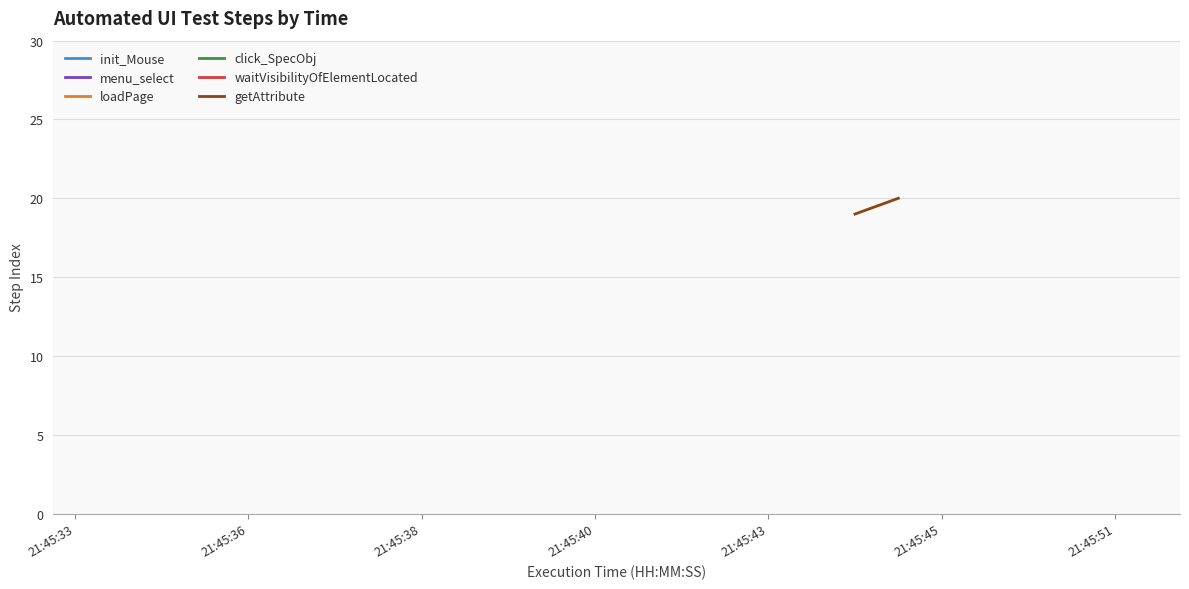

What position from the left is 7?

8